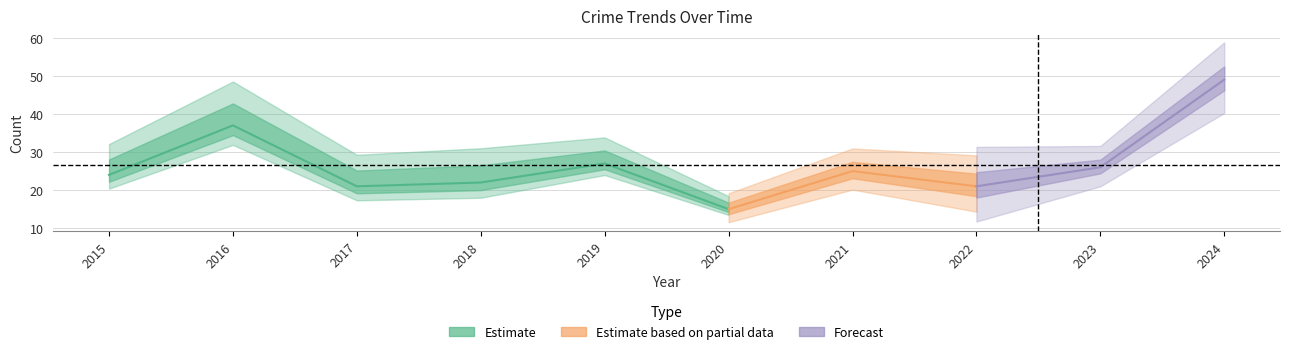

How many lines are shown in the chart?

3